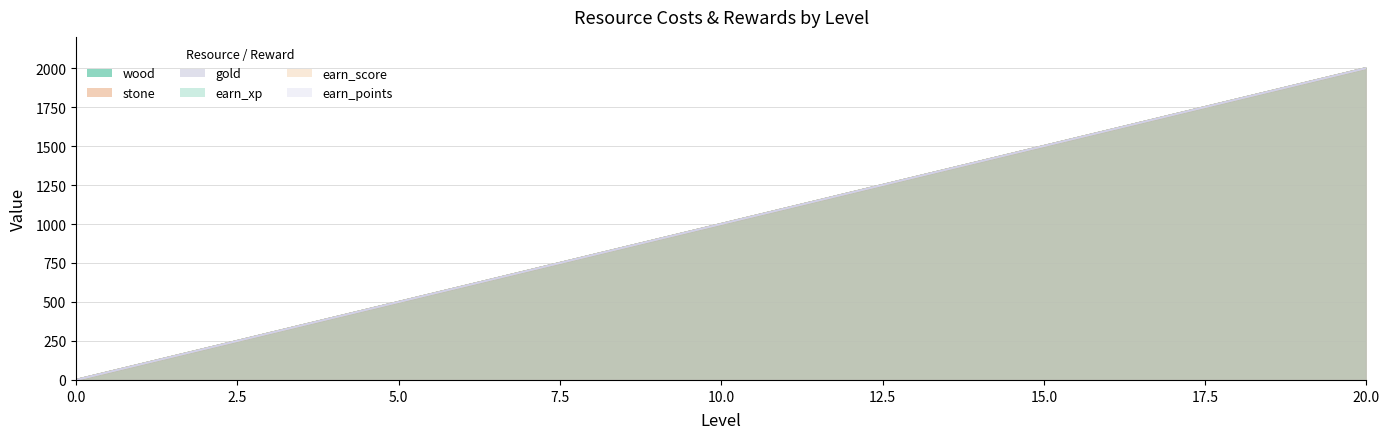

How many values in gold are above zero?

20